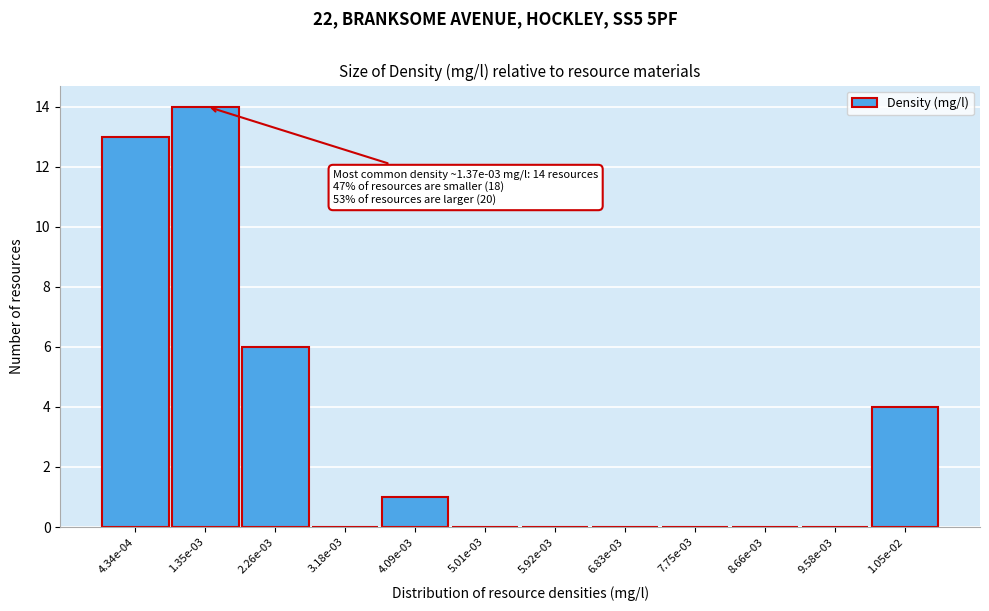

Reading left to right, transcribe all the data shown in this chart.

4.34e-04=13	1.35e-03=14	2.26e-03=6	3.18e-03=0	4.09e-03=1	5.01e-03=0	5.92e-03=0	6.83e-03=0	7.75e-03=0	8.66e-03=0	9.58e-03=0	1.05e-02=4